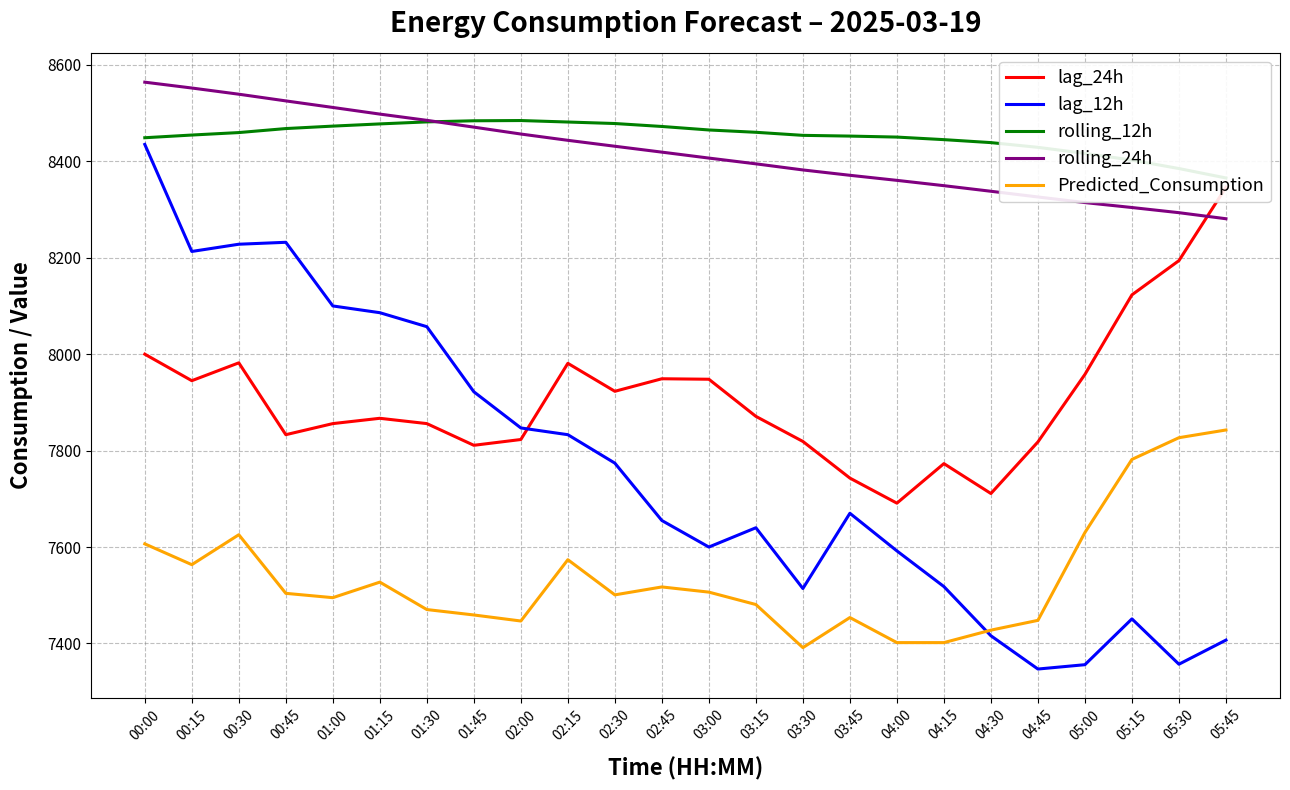

True or false: Predicted_Consumption and rolling_12h intersect in this chart.

False